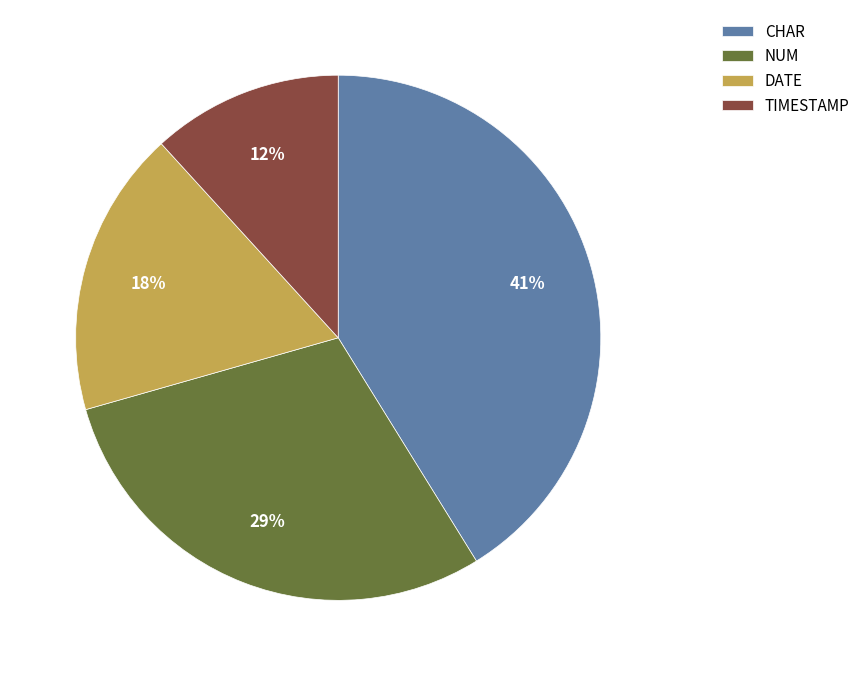

Does CHAR account for over 50% of the chart?

No